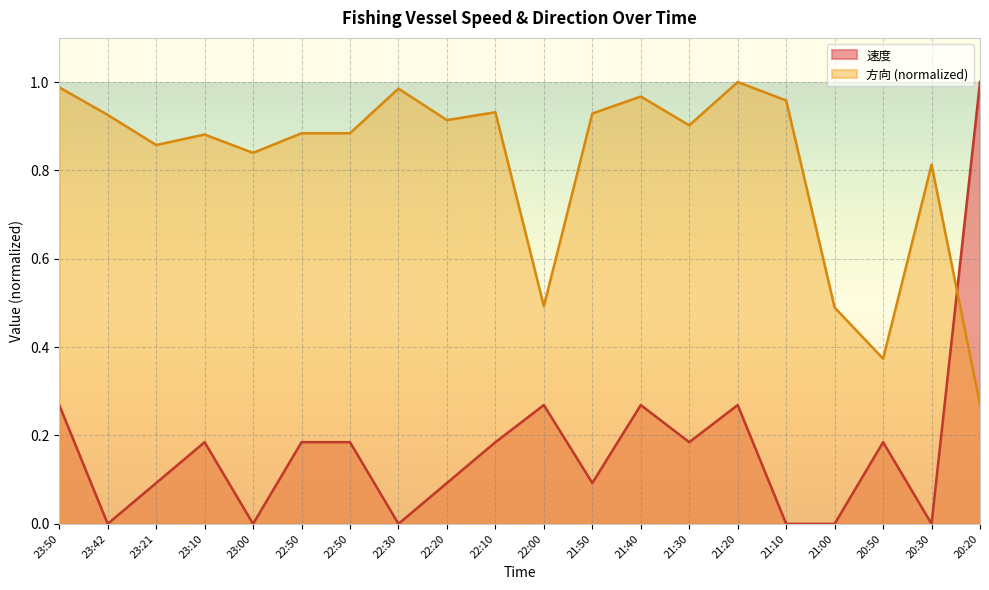

Reading left to right, extract all data points from this chart.

速度: 0.3	0.0	0.1	0.2	0.0	0.2	0.2	0.0	0.1	0.2	0.3	0.1	0.3	0.2	0.3	0.0	0.0	0.2	0.0	1.0
方向: 1.0	0.9	0.9	0.9	0.8	0.9	0.9	1.0	0.9	0.9	0.5	0.9	1.0	0.9	1.0	1.0	0.5	0.4	0.8	0.3